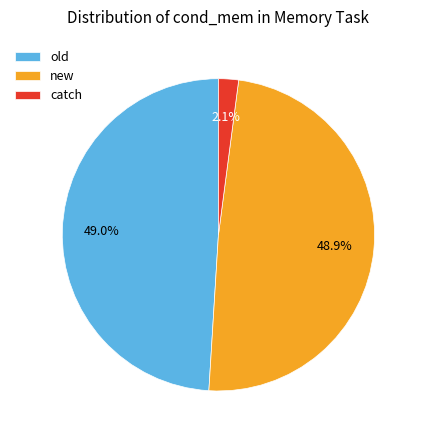

Is there any slice that represents more than half of the pie?

No